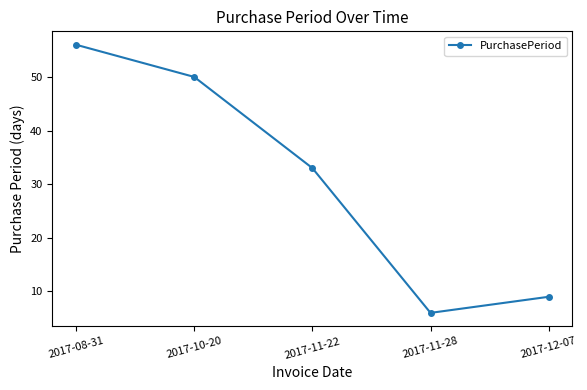

How many values are below 33?

2